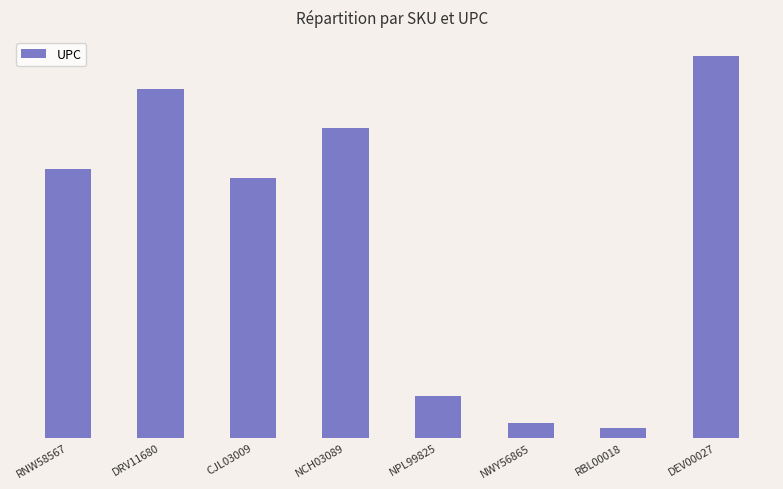

Where does the data first go above 631257000000?

DRV11680